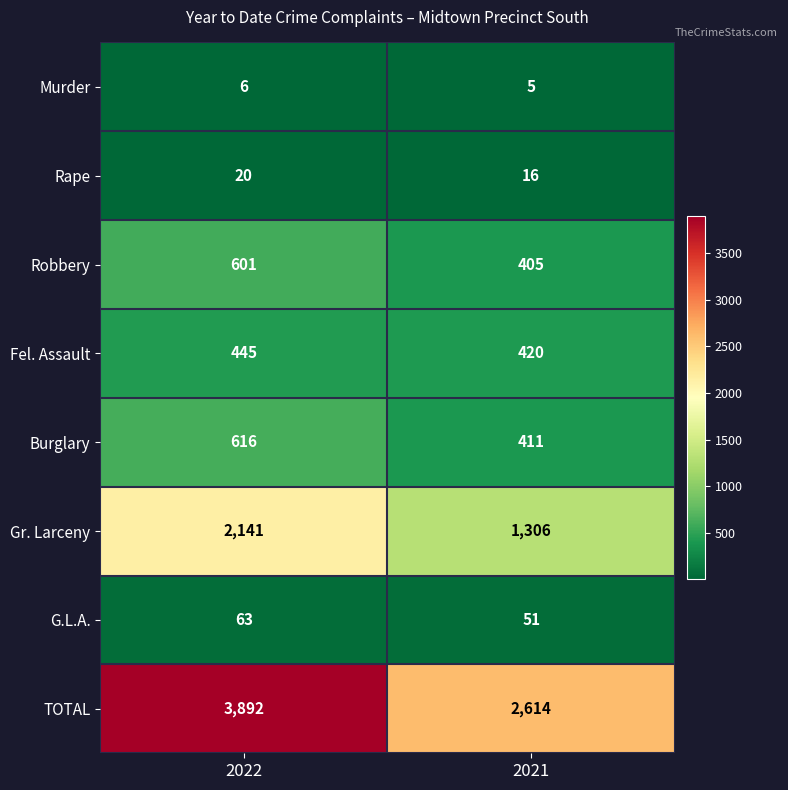

Which series changed the most between 2022 and 2021?

TOTAL